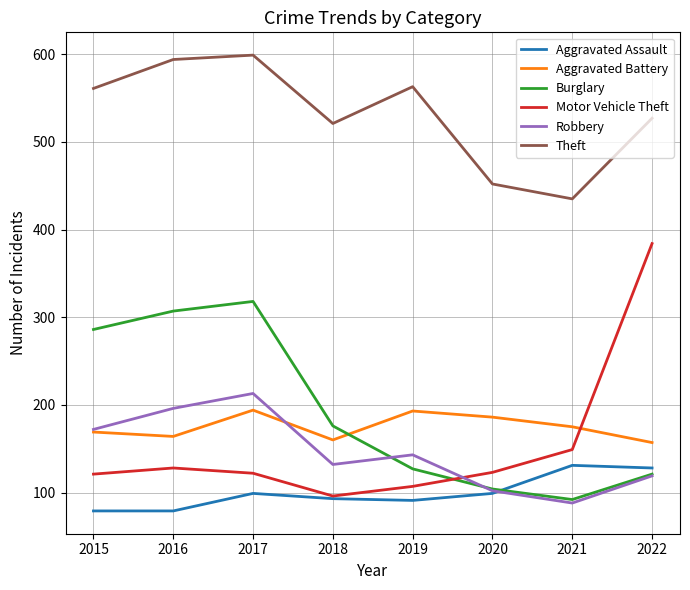

Which series has the largest range (max minus min)?

Motor Vehicle Theft